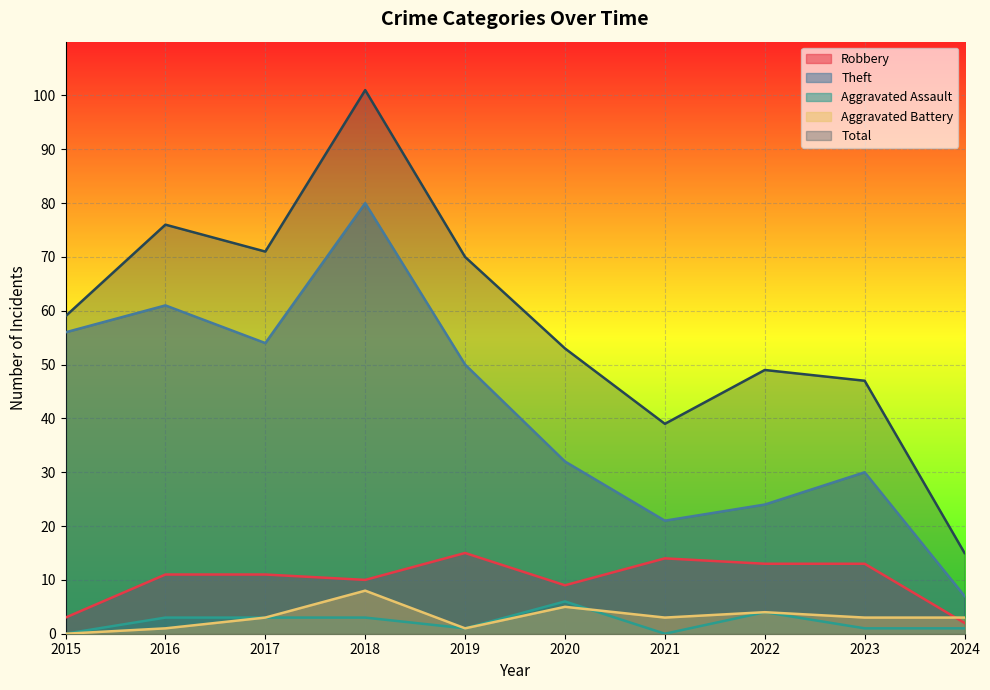

Read the Aggravated Assault value at 2018.

3